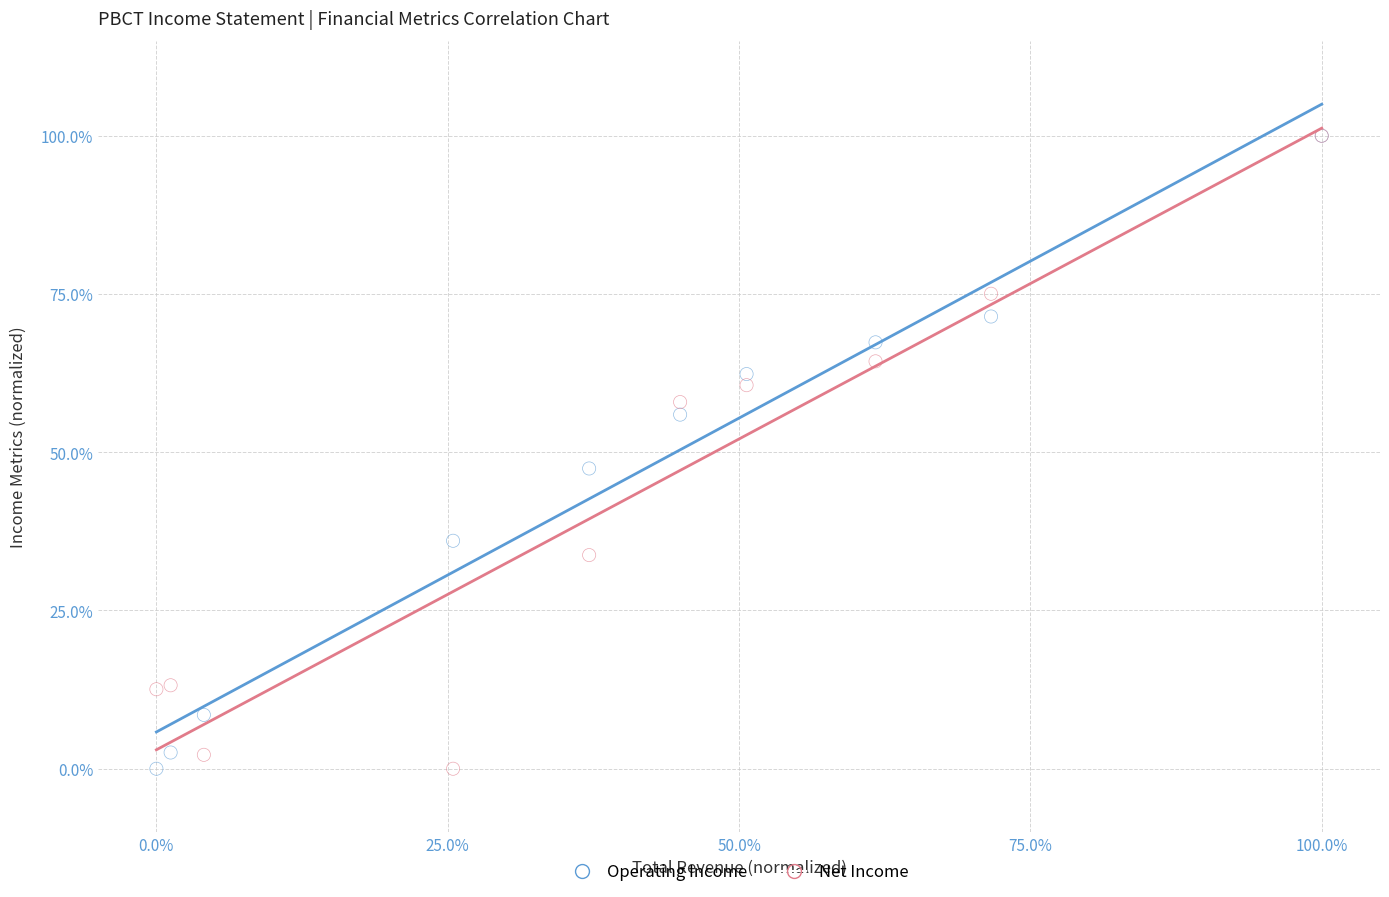

In the Net Income series, what Y value is closest to 50?

57.9